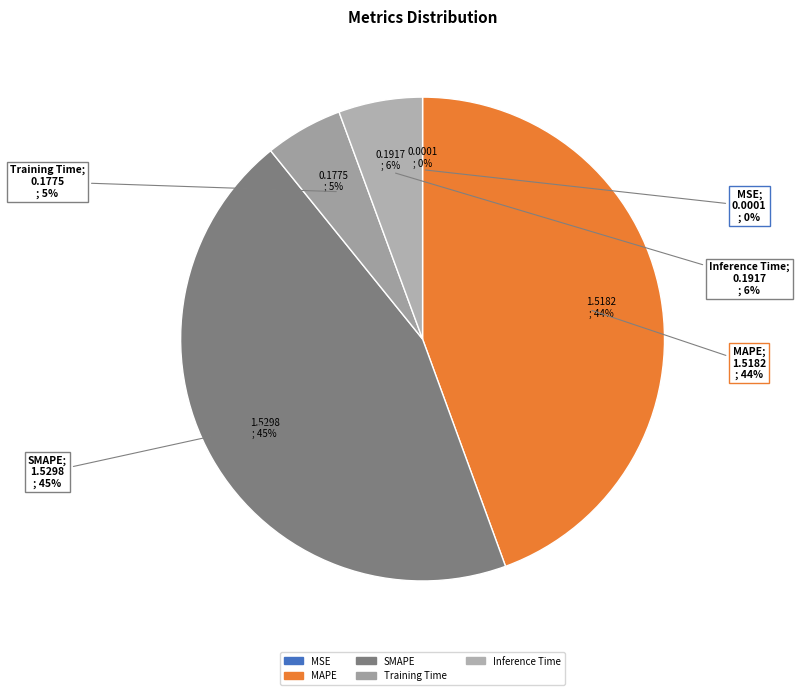

To the nearest percent, what percentage of the pie is MAPE?

44%